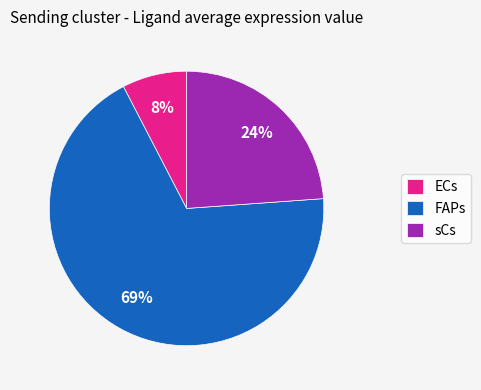

Is the sum of ECs and sCs greater than half?

No